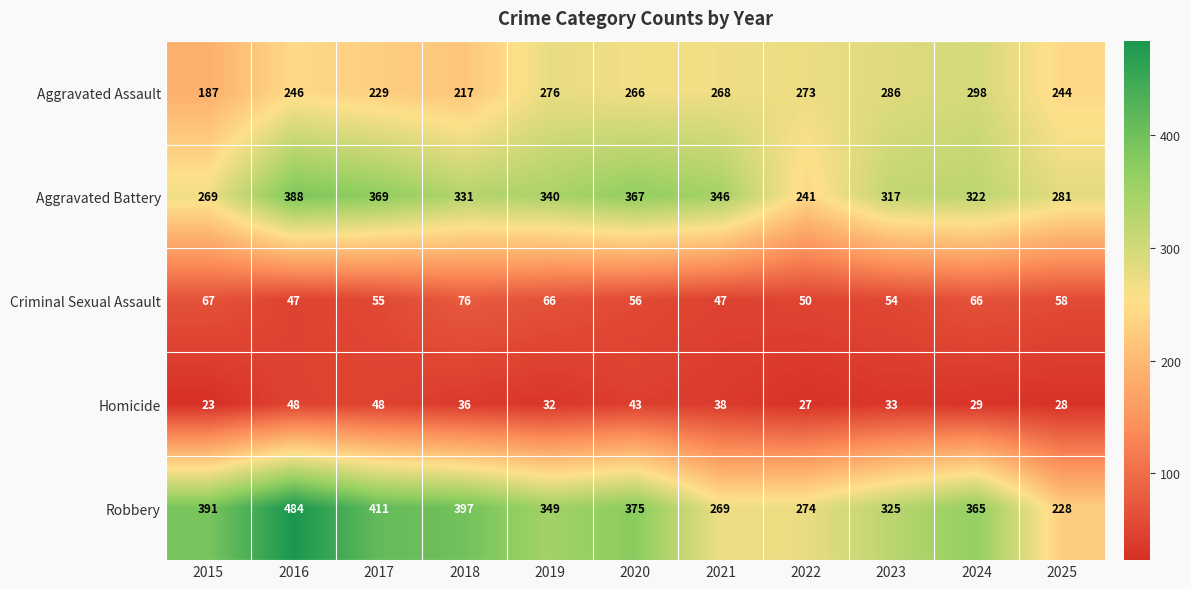

Is it true that Robbery equals 519 at 2024?

False